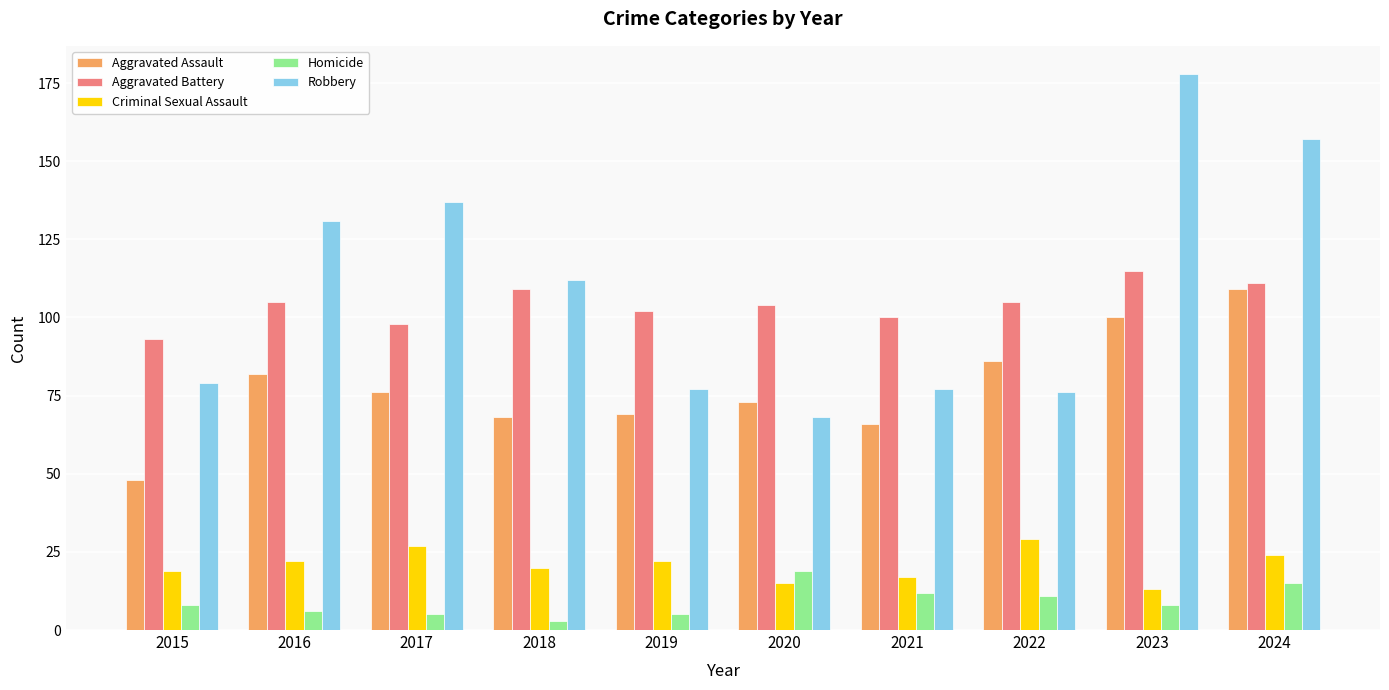

Which series has the widest spread of values?

Robbery